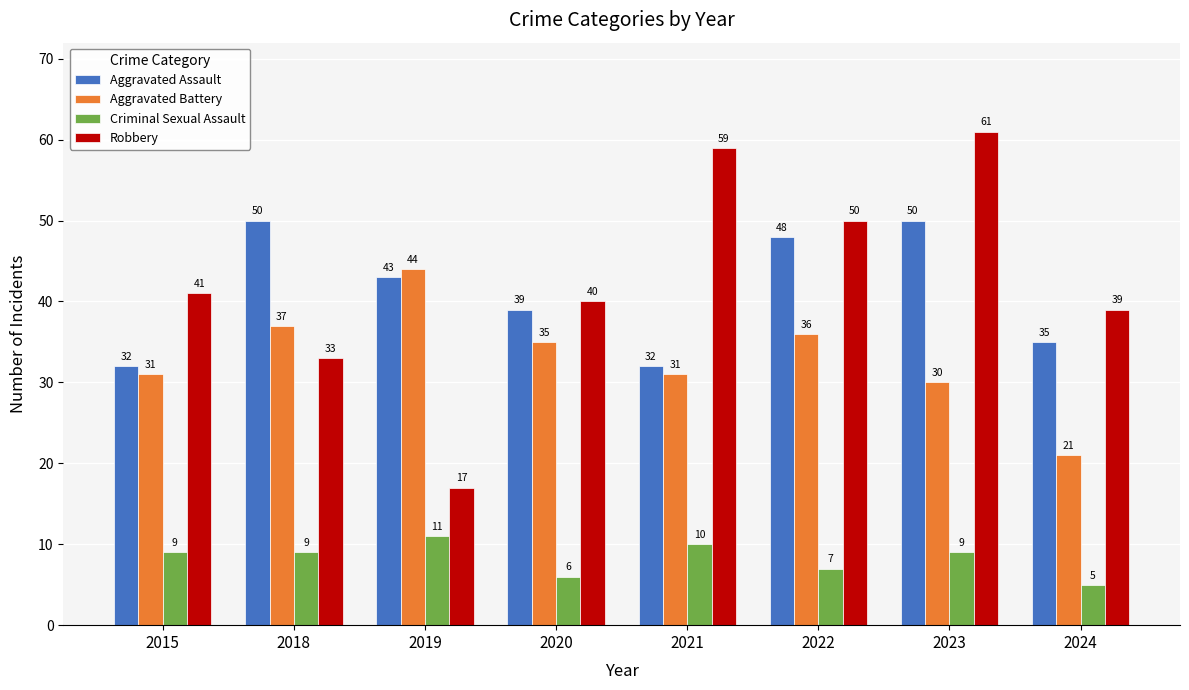

What is the lowest value of the Aggravated Assault series?

32